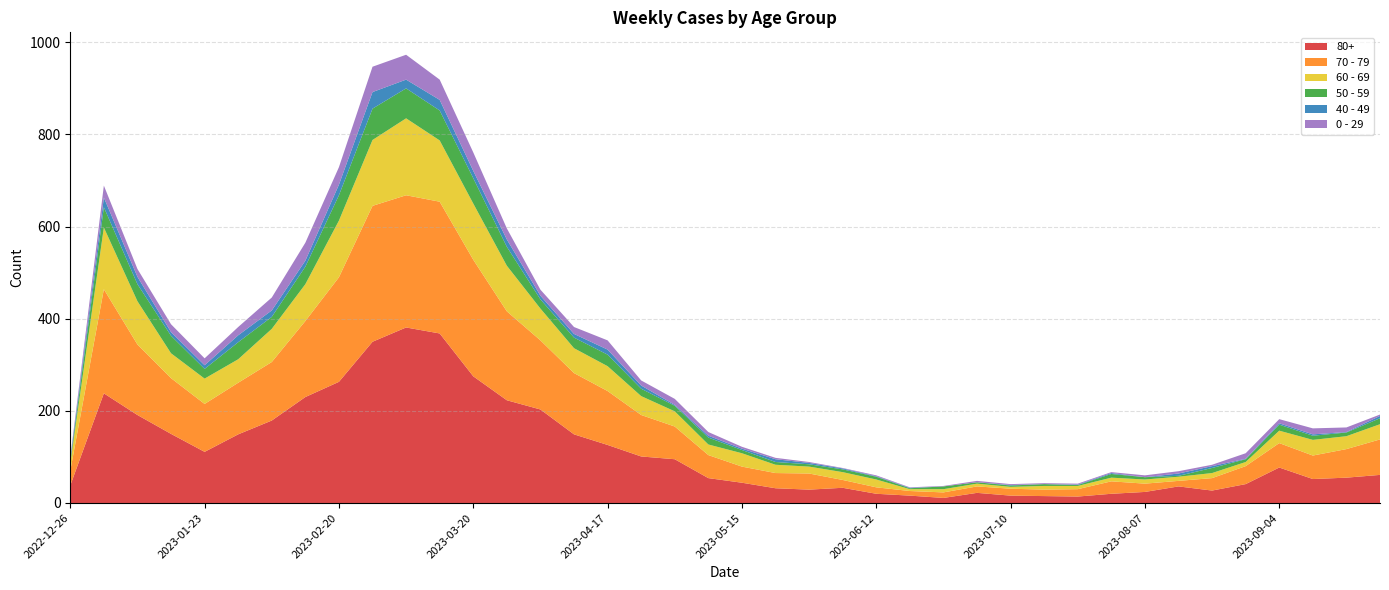

Reading right to left, transcribe all the data shown in this chart.

80+: 2023-09-25=61	2023-09-18=55	2023-09-11=52	2023-09-04=77	2023-08-28=41	2023-08-21=27	2023-08-14=36	2023-08-07=24	2023-07-31=20	2023-07-24=14	2023-07-17=15	2023-07-10=16	2023-07-03=22	2023-06-26=11	2023-06-19=16	2023-06-12=20	2023-06-05=33	2023-05-29=29	2023-05-22=32	2023-05-15=44	2023-05-08=54	2023-05-01=95	2023-04-24=101	2023-04-17=126	2023-04-10=149	2023-04-03=203	2023-03-27=223	2023-03-20=275	2023-03-13=368	2023-03-06=381	2023-02-27=350	2023-02-20=263	2023-02-13=230	2023-02-06=179	2023-01-30=149	2023-01-23=111	2023-01-16=150	2023-01-09=191	2023-01-02=238	2022-12-26=38
70 - 79: 2023-09-25=77	2023-09-18=62	2023-09-11=51	2023-09-04=53	2023-08-28=39	2023-08-21=27	2023-08-14=12	2023-08-07=18	2023-07-31=27	2023-07-24=16	2023-07-17=14	2023-07-10=15	2023-07-03=14	2023-06-26=12	2023-06-19=10	2023-06-12=14	2023-06-05=17	2023-05-29=35	2023-05-22=33	2023-05-15=35	2023-05-08=50	2023-05-01=71	2023-04-24=90	2023-04-17=117	2023-04-10=133	2023-04-03=150	2023-03-27=193	2023-03-20=253	2023-03-13=286	2023-03-06=287	2023-02-27=295	2023-02-20=227	2023-02-13=165	2023-02-06=127	2023-01-30=112	2023-01-23=104	2023-01-16=121	2023-01-09=153	2023-01-02=226	2022-12-26=32
60 - 69: 2023-09-25=33	2023-09-18=28	2023-09-11=34	2023-09-04=27	2023-08-28=9	2023-08-21=11	2023-08-14=9	2023-08-07=9	2023-07-31=8	2023-07-24=7	2023-07-17=8	2023-07-10=4	2023-07-03=6	2023-06-26=7	2023-06-19=4	2023-06-12=17	2023-06-05=17	2023-05-29=15	2023-05-22=18	2023-05-15=29	2023-05-08=23	2023-05-01=33	2023-04-24=41	2023-04-17=54	2023-04-10=54	2023-04-03=69	2023-03-27=99	2023-03-20=122	2023-03-13=133	2023-03-06=167	2023-02-27=143	2023-02-20=123	2023-02-13=80	2023-02-06=72	2023-01-30=51	2023-01-23=55	2023-01-16=54	2023-01-09=94	2023-01-02=134	2022-12-26=16
50 - 59: 2023-09-25=13	2023-09-18=8	2023-09-11=9	2023-09-04=13	2023-08-28=6	2023-08-21=11	2023-08-14=2	2023-08-07=5	2023-07-31=8	2023-07-24=2	2023-07-17=4	2023-07-10=3	2023-07-03=3	2023-06-26=6	2023-06-19=2	2023-06-12=6	2023-06-05=6	2023-05-29=5	2023-05-22=6	2023-05-15=7	2023-05-08=15	2023-05-01=12	2023-04-24=16	2023-04-17=25	2023-04-10=23	2023-04-03=20	2023-03-27=41	2023-03-20=55	2023-03-13=65	2023-03-06=65	2023-02-27=68	2023-02-20=55	2023-02-13=38	2023-02-06=26	2023-01-30=37	2023-01-23=21	2023-01-16=38	2023-01-09=37	2023-01-02=44	2022-12-26=5
40 - 49: 2023-09-25=5	2023-09-18=1	2023-09-11=3	2023-09-04=3	2023-08-28=1	2023-08-21=4	2023-08-14=5	2023-08-07=0	2023-07-31=2	2023-07-24=1	2023-07-17=0	2023-07-10=1	2023-07-03=0	2023-06-26=0	2023-06-19=1	2023-06-12=1	2023-06-05=2	2023-05-29=3	2023-05-22=6	2023-05-15=3	2023-05-08=4	2023-05-01=2	2023-04-24=7	2023-04-17=11	2023-04-10=8	2023-04-03=8	2023-03-27=16	2023-03-20=16	2023-03-13=23	2023-03-06=19	2023-02-27=36	2023-02-20=23	2023-02-13=13	2023-02-06=14	2023-01-30=15	2023-01-23=8	2023-01-16=8	2023-01-09=16	2023-01-02=21	2022-12-26=4
0 - 29: 2023-09-25=3	2023-09-18=10	2023-09-11=13	2023-09-04=9	2023-08-28=12	2023-08-21=3	2023-08-14=5	2023-08-07=4	2023-07-31=2	2023-07-24=2	2023-07-17=2	2023-07-10=2	2023-07-03=3	2023-06-26=1	2023-06-19=1	2023-06-12=2	2023-06-05=1	2023-05-29=2	2023-05-22=3	2023-05-15=4	2023-05-08=8	2023-05-01=13	2023-04-24=11	2023-04-17=20	2023-04-10=15	2023-04-03=13	2023-03-27=24	2023-03-20=40	2023-03-13=44	2023-03-06=54	2023-02-27=55	2023-02-20=38	2023-02-13=39	2023-02-06=28	2023-01-30=18	2023-01-23=15	2023-01-16=17	2023-01-09=17	2023-01-02=26	2022-12-26=4